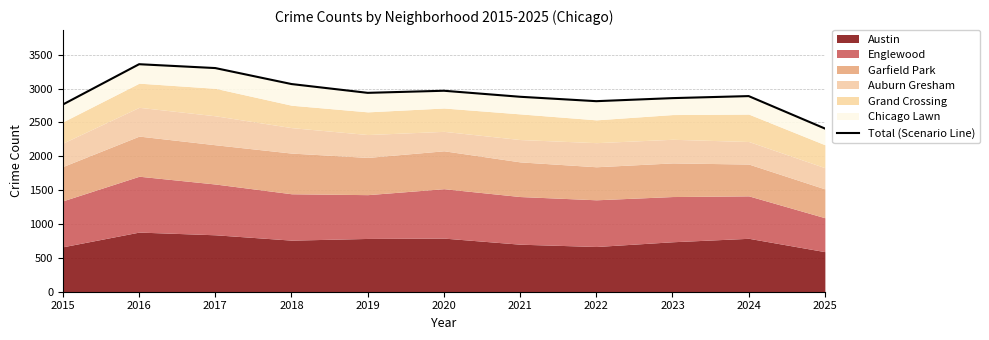

Reading left to right, list all the values displayed in this chart.

2015=2766	2016=3361	2017=3304	2018=3068	2019=2938	2020=2969	2021=2880	2022=2815	2023=2860	2024=2890	2025=2411